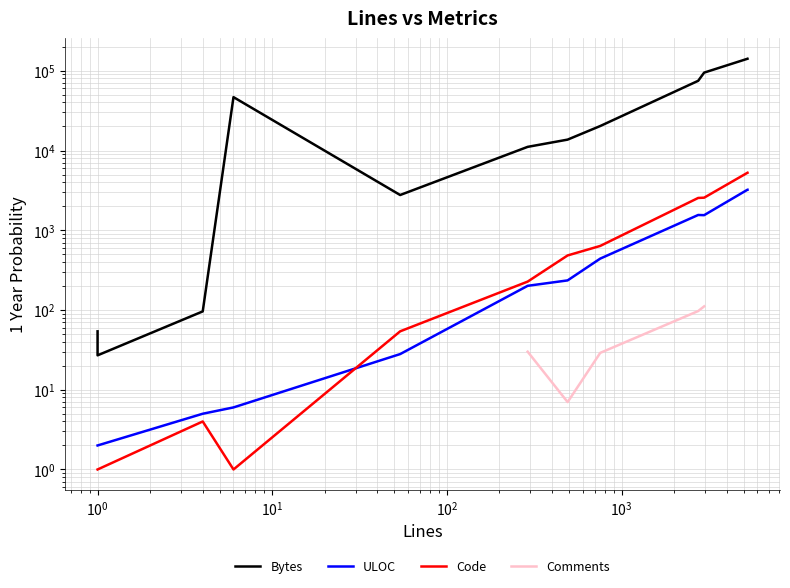

The Code series shows 2.1 at $\mathdefault{10^{0}}$. True or false?

False